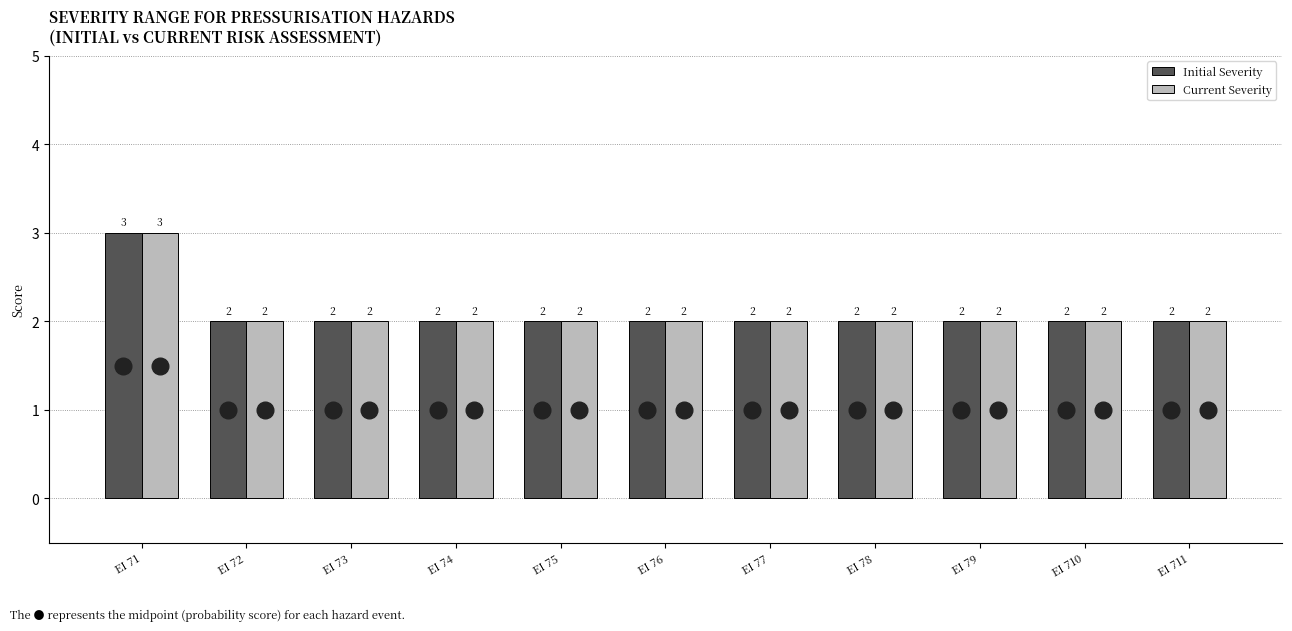

Reading left to right, what are all the values shown in this chart?

Initial Severity: 3	2	2	2	2	2	2	2	2	2	2
Current Severity: 3	2	2	2	2	2	2	2	2	2	2